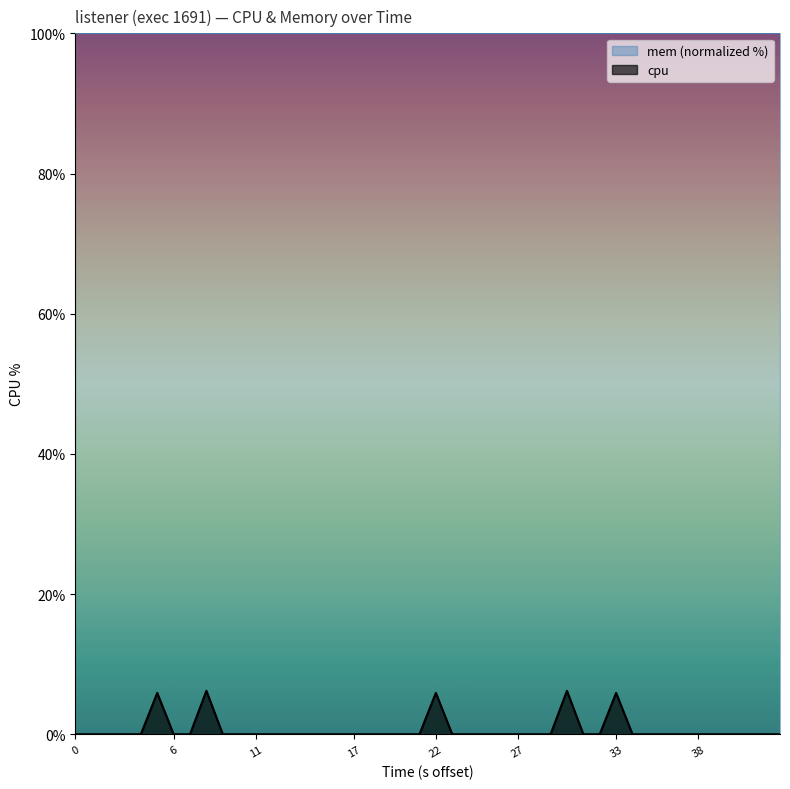

Rank the series by their maximum value, from highest to lowest.

mem (normalized %), cpu